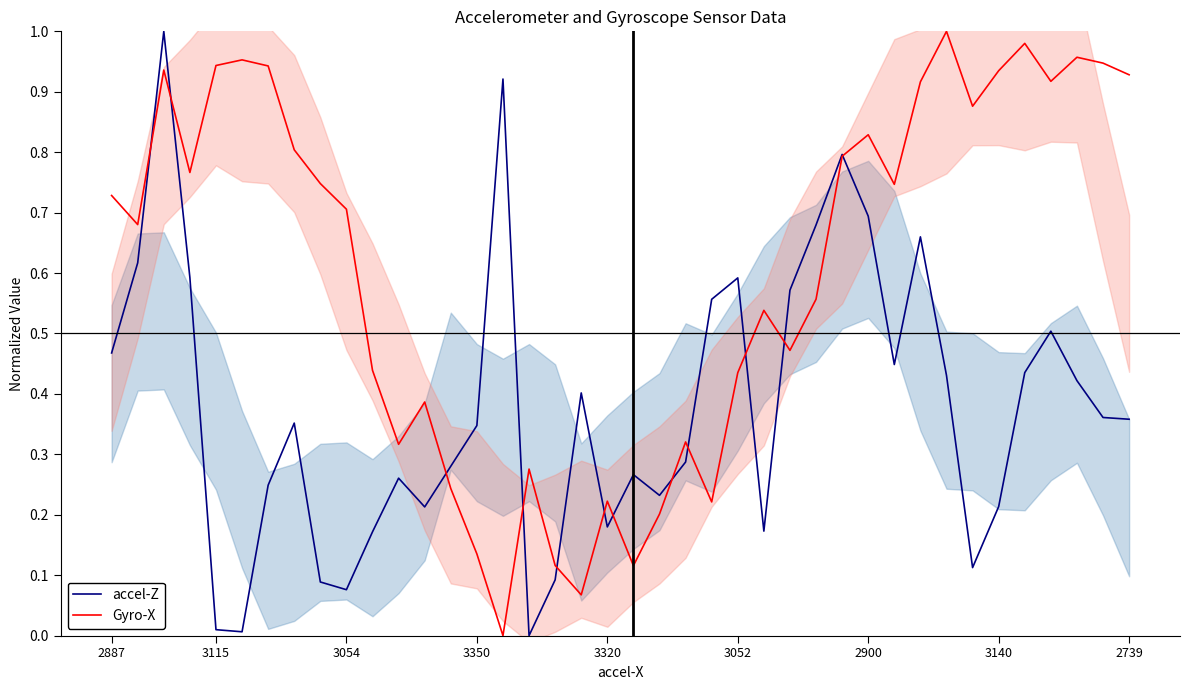

Between 22 and 31, which series saw the biggest shift?

Gyro-X